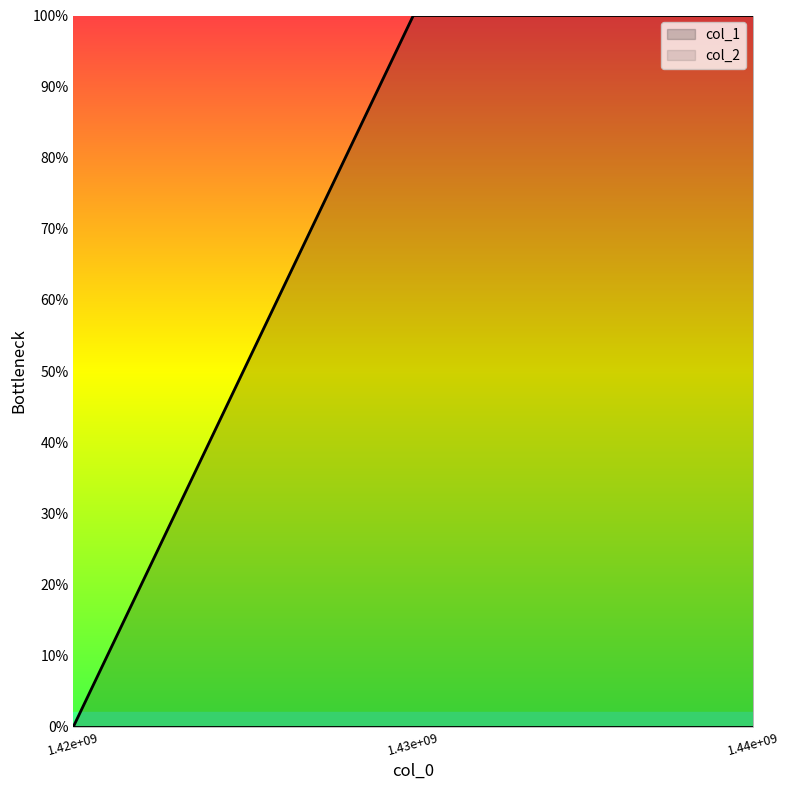

How many categories are shown in the chart?

3